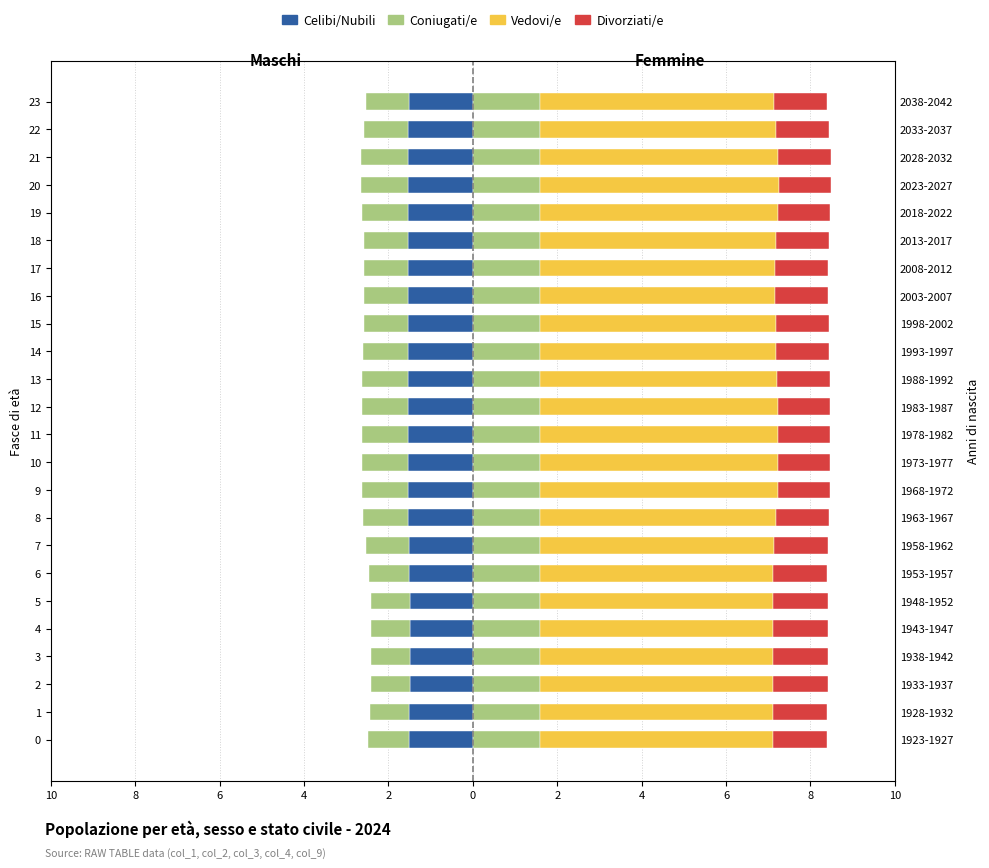

Is the value of Coniugati/e at 15 greater than the value of Vedovi/e at 4?

No